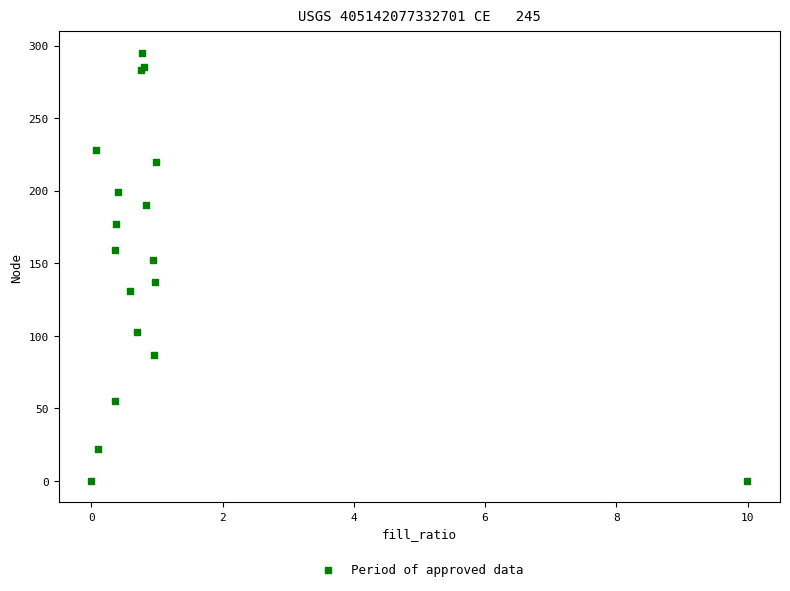

What Y value in the scatter plot is closest to 147?

152